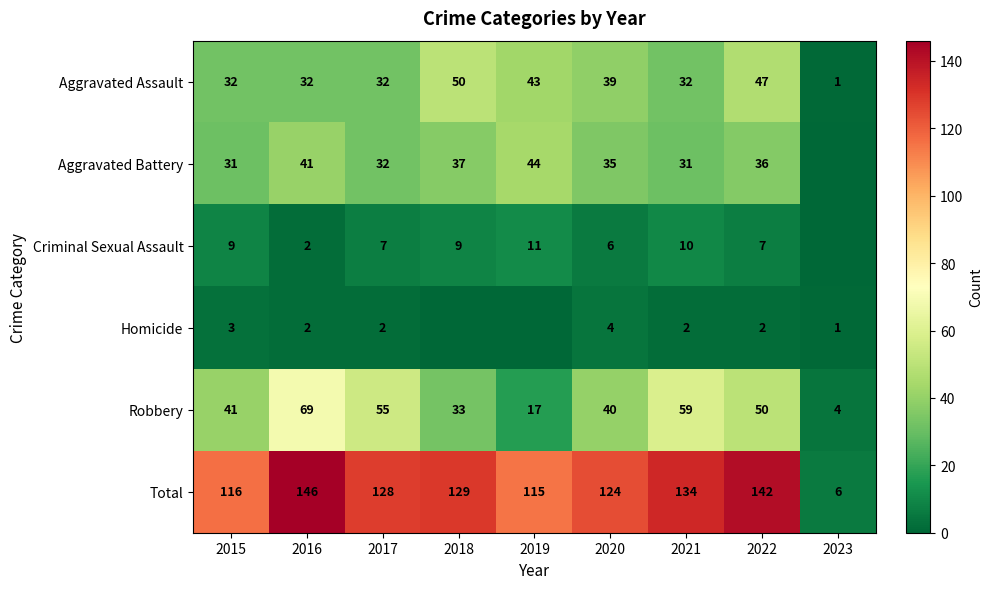

Which label corresponds to the smallest value in the chart?

2023